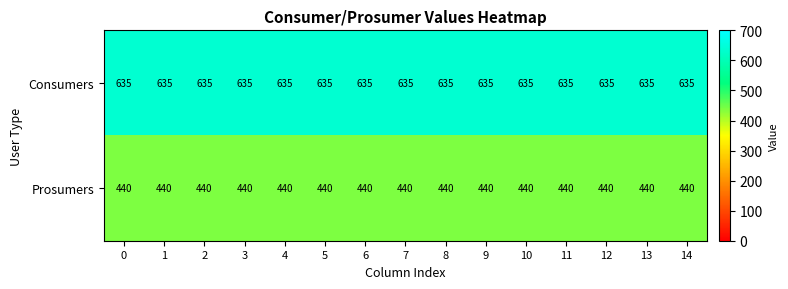

The Consumers series shows 213 at 5. True or false?

False